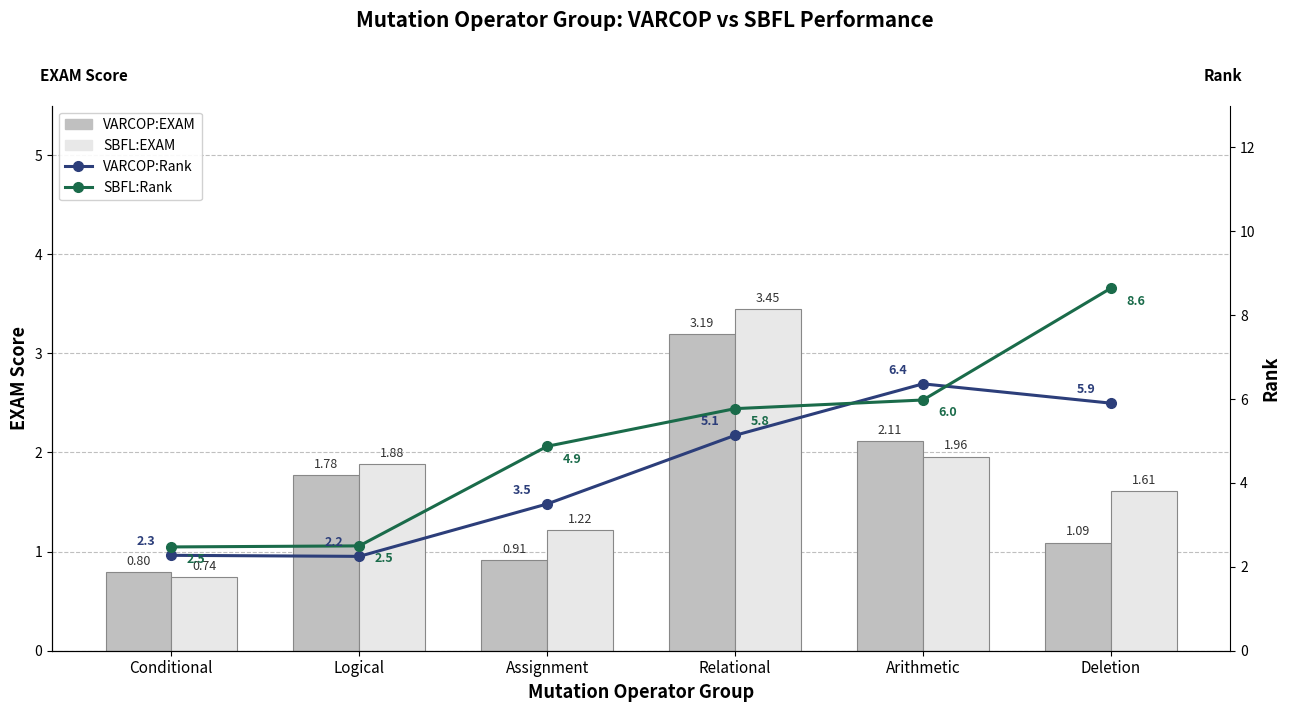

Rank the series by their maximum value, from highest to lowest.

SBFL:Rank, VARCOP:Rank, SBFL:EXAM, VARCOP:EXAM